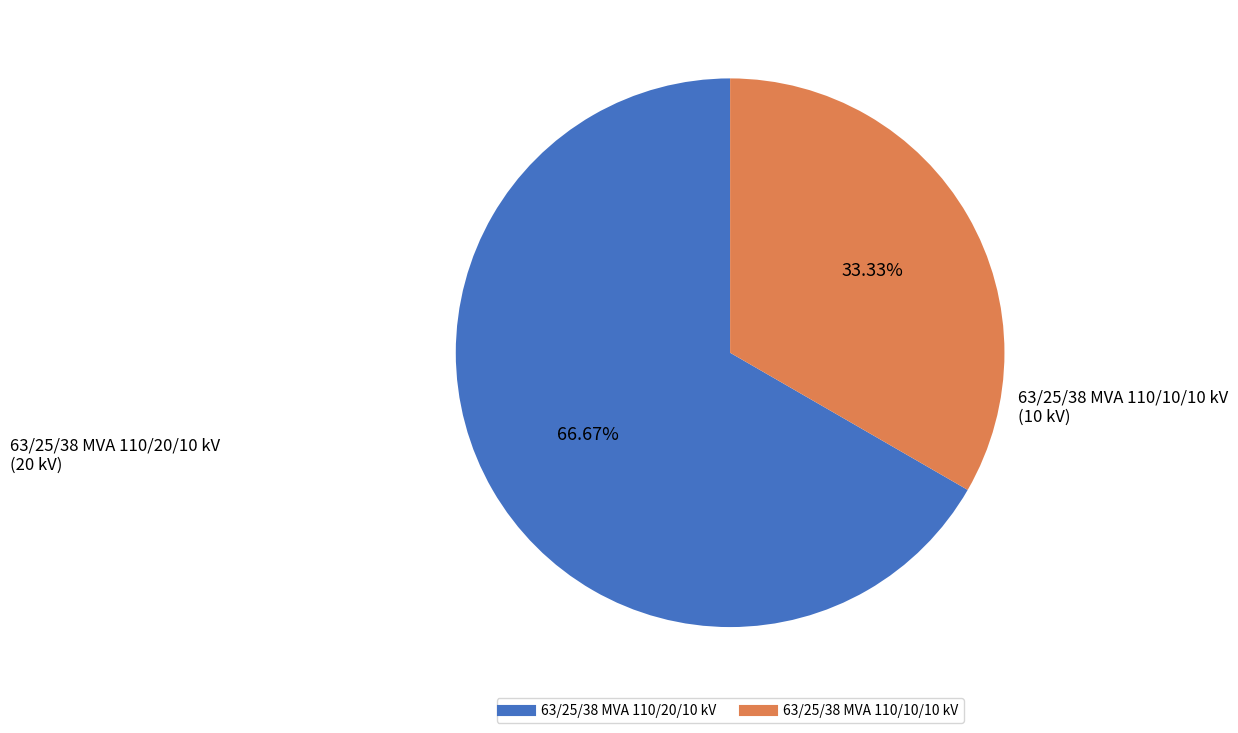

How many segments does this pie chart have?

2